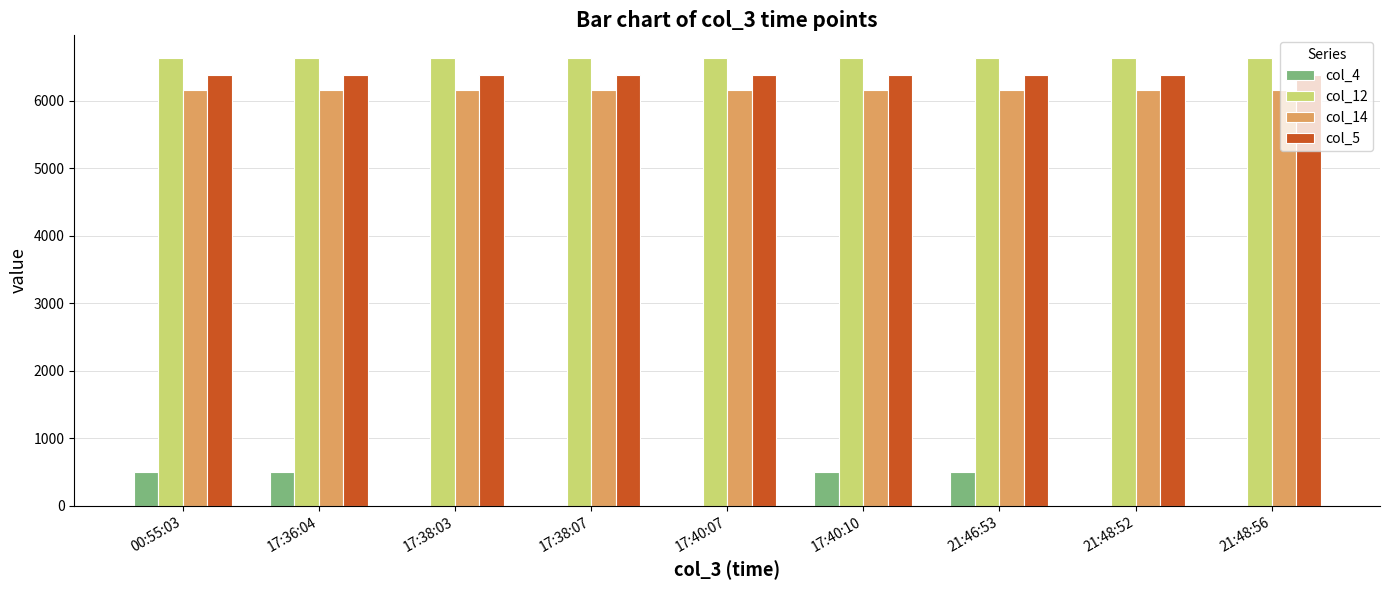

What is the sum of the col_14 values at 00:55:03 and 17:40:07?

12315